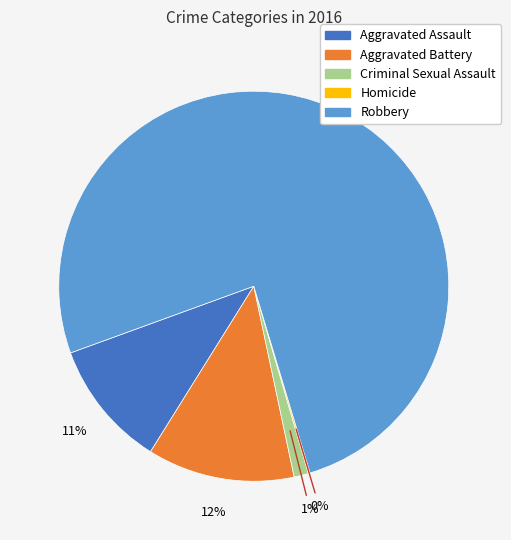

What is the largest slice in the pie chart?

Robbery